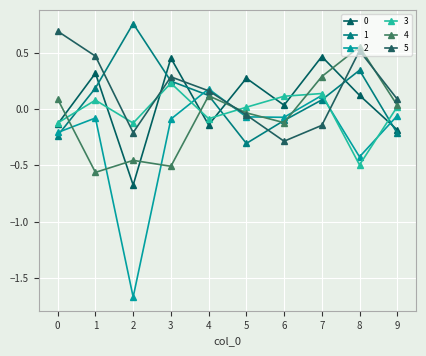

Between 4 and 5, which series saw the biggest shift?

1